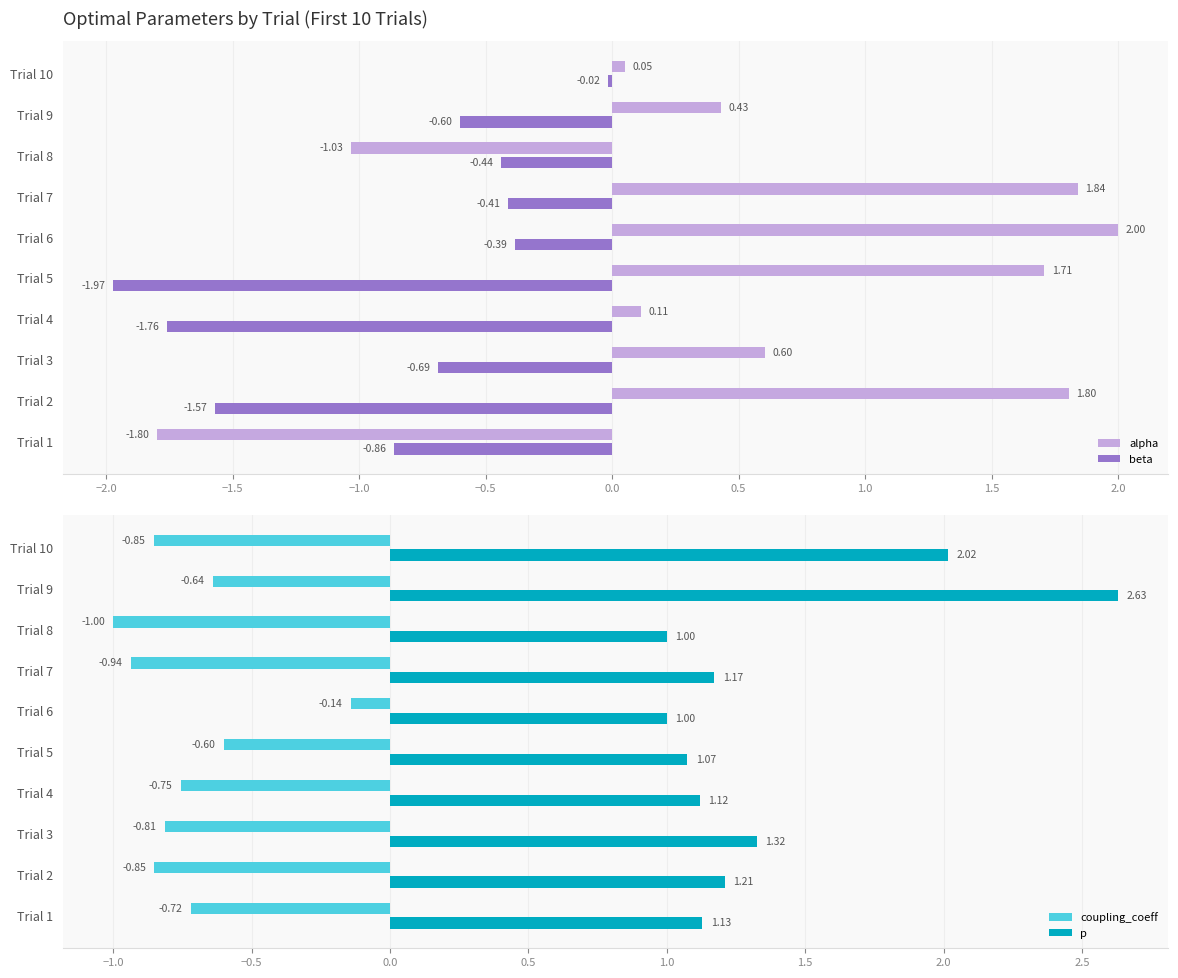

Rank the categories by alpha value from lowest to highest.

Trial 1, Trial 8, Trial 10, Trial 4, Trial 9, Trial 3, Trial 5, Trial 2, Trial 7, Trial 6